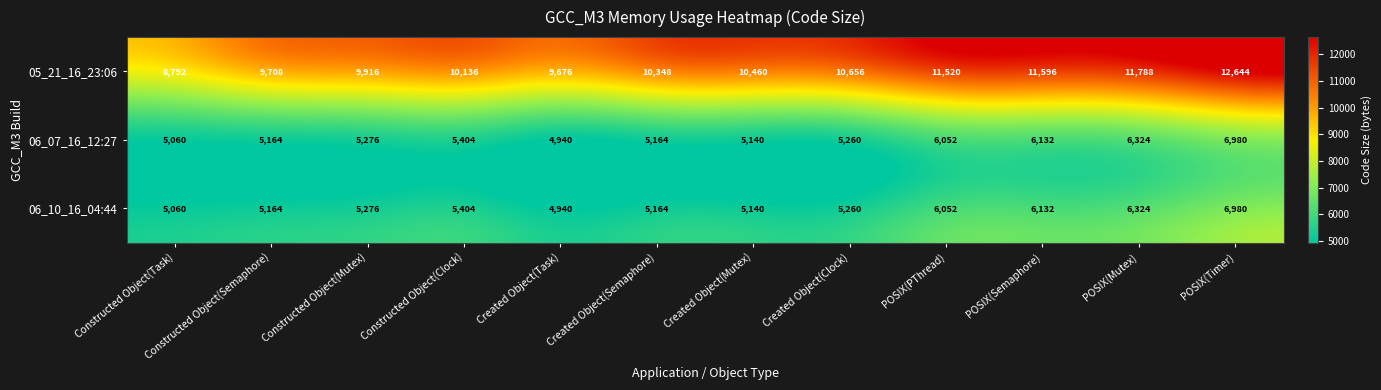

What is the sum of all 05_21_16_23:06 values?

127240